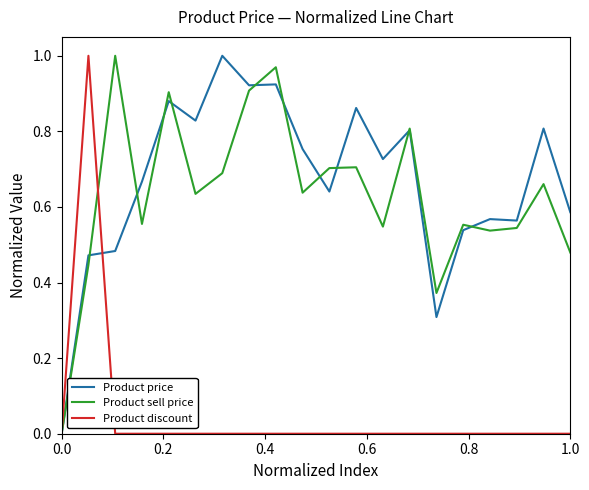

Which series ends up on top after the final intersection of Product sell price and Product price?

Product price